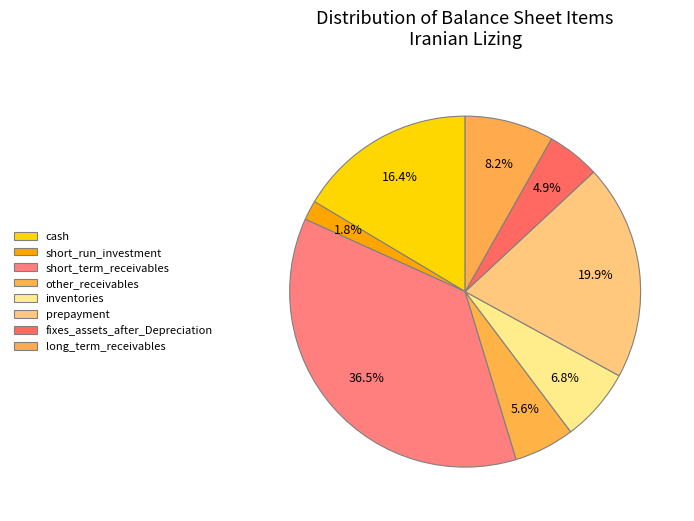

To the nearest percent, what portion does prepayment represent?

20%